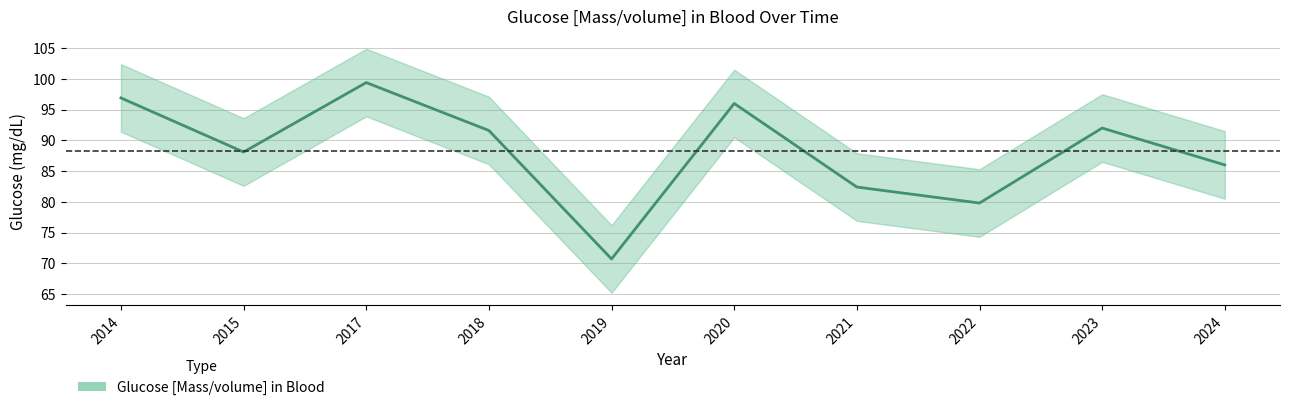

Between 2022 and 2015, which is larger?

2015